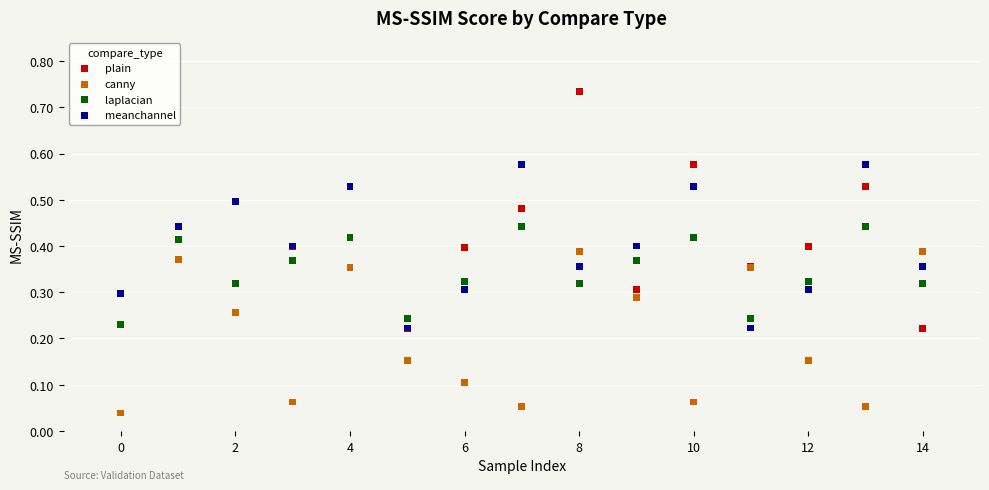

What are all the series names shown in the legend?

plain, canny, laplacian, meanchannel